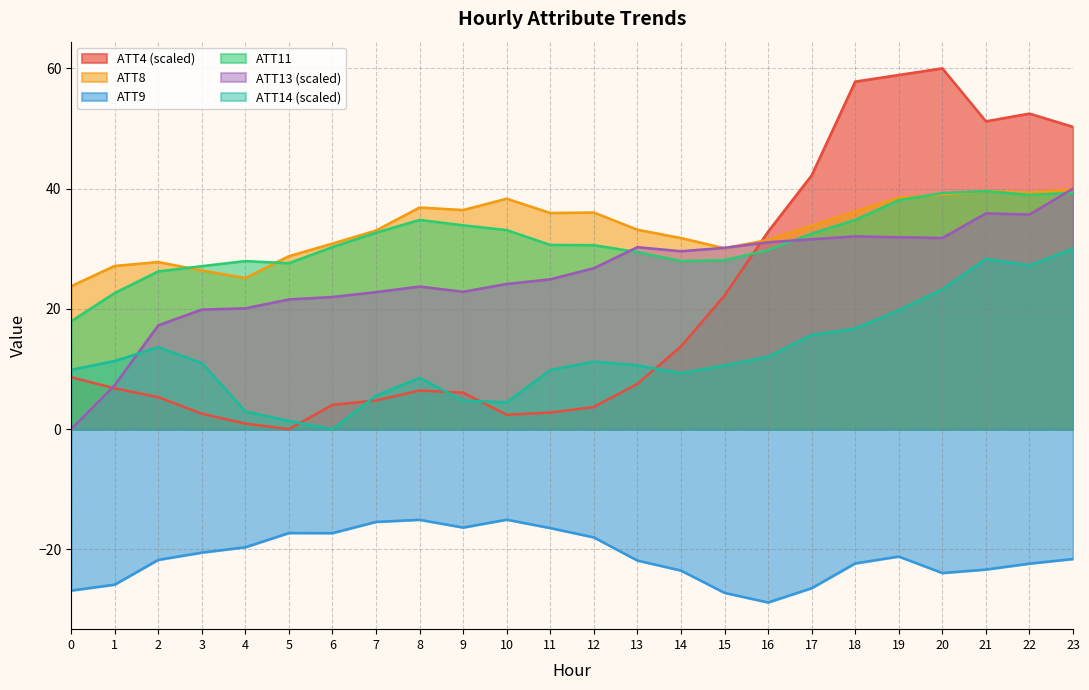

At which label is ATT13 closest to 20?

4